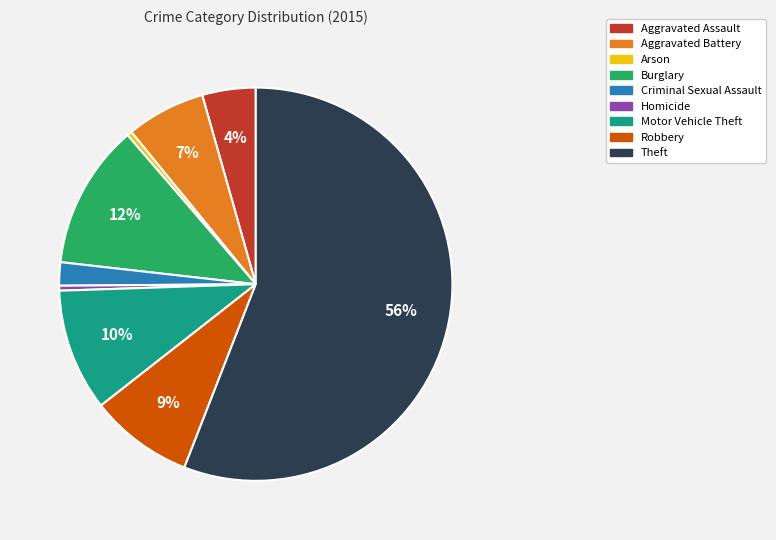

Count the number of slices in the pie.

9